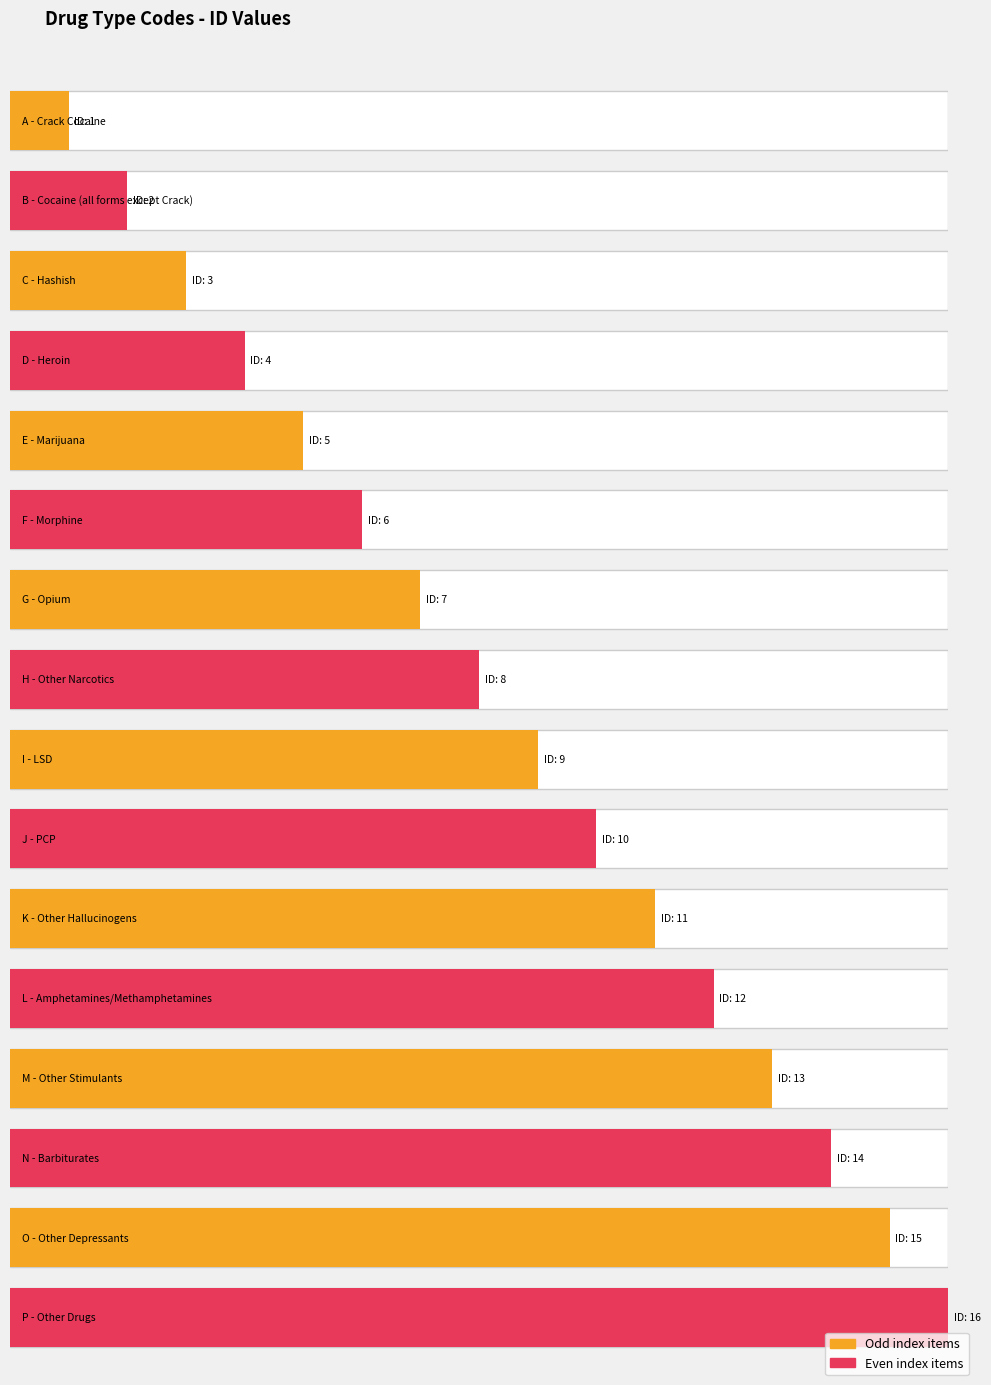

What is the difference between the values at K and J?

1